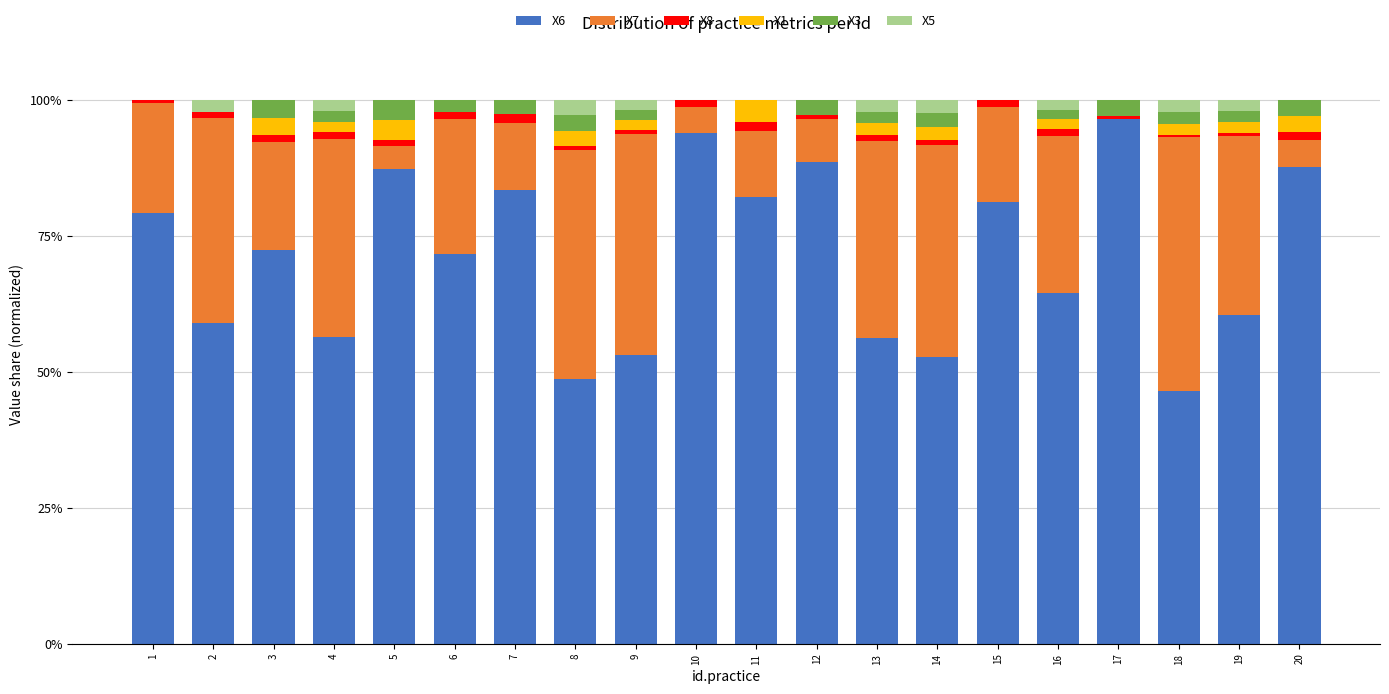

How many distinct data groups are displayed?

6